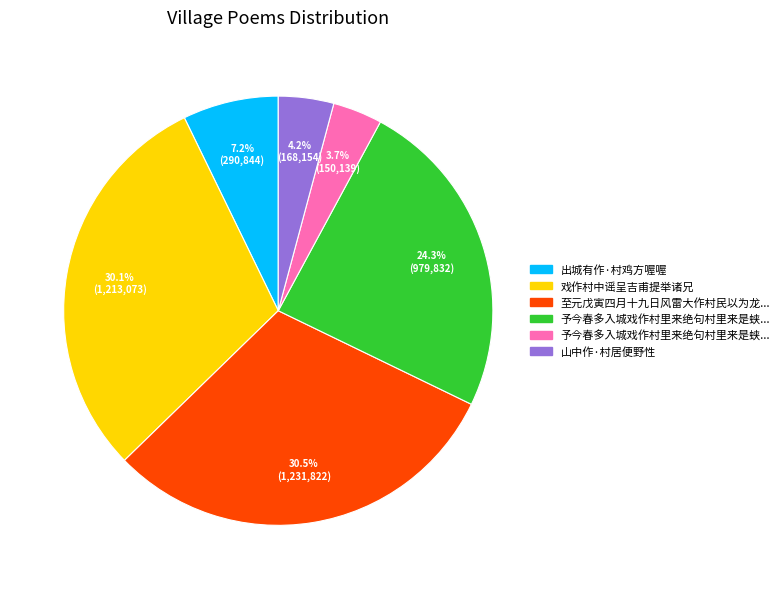

Is there any slice that represents more than half of the pie?

No